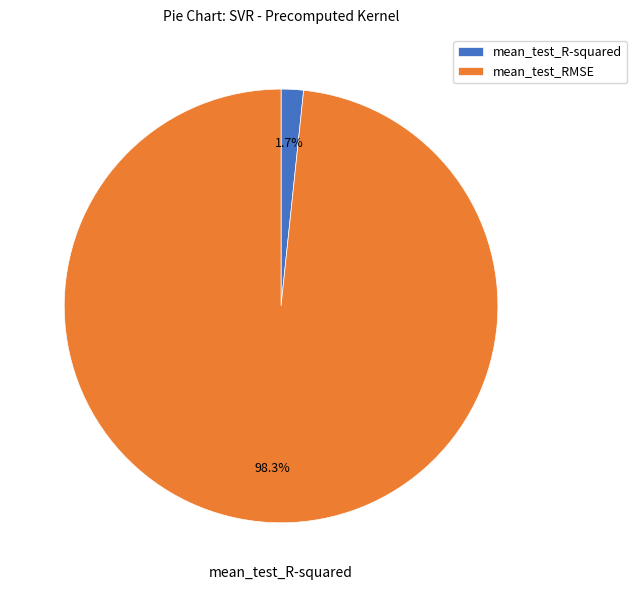

What percentage is the mean_test_R-squared slice, to the nearest percent?

2%